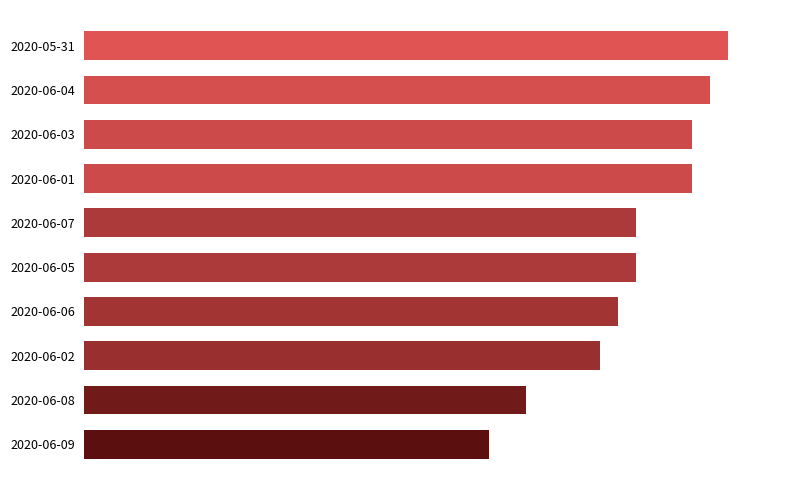

Are the bars horizontal?

Yes